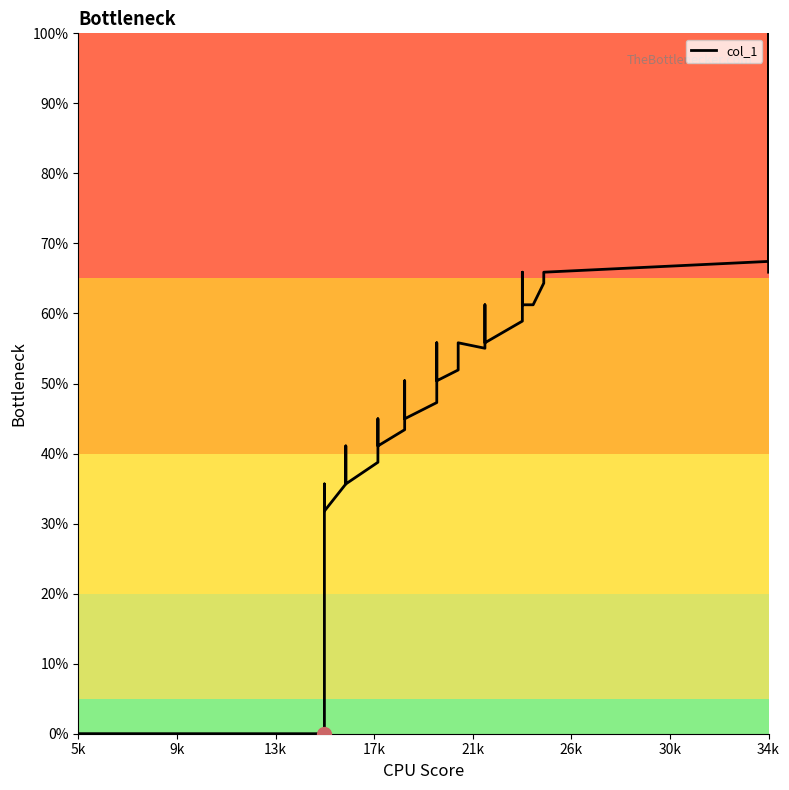

What is the sum of all values?

1487.6